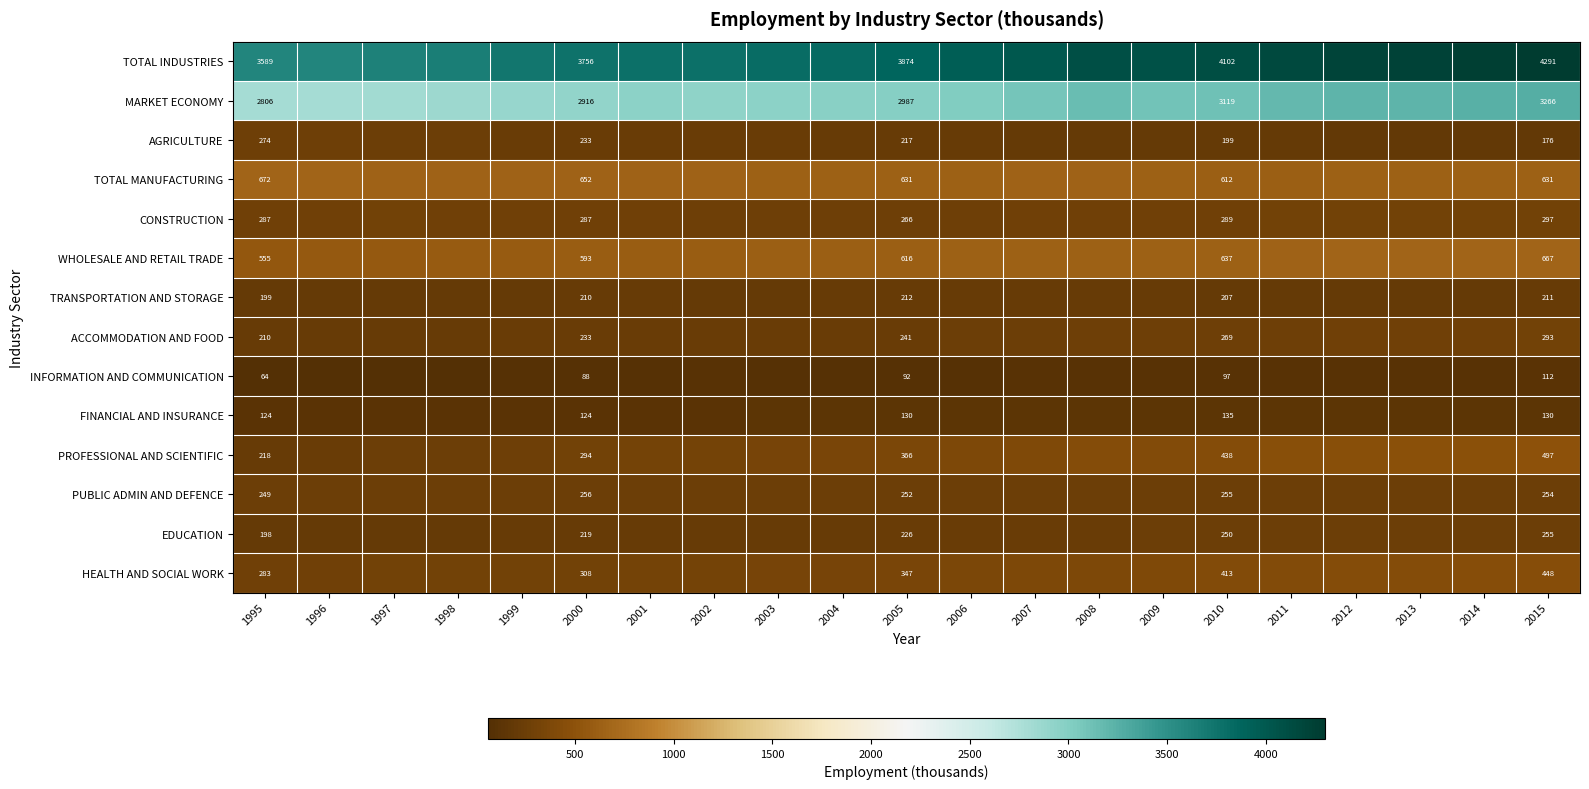

Which category has the highest value in the WHOLESALE AND RETAIL TRADE series?

2015